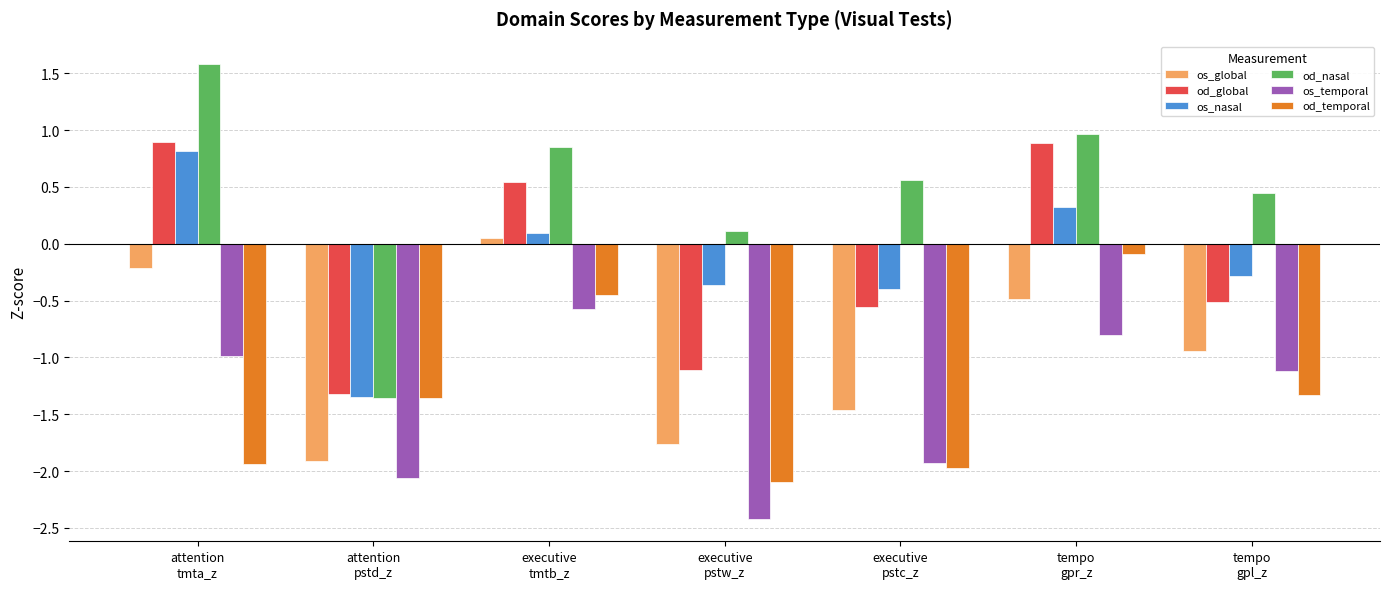

What is the label of the 1st bar from the left?

attention
tmta_z